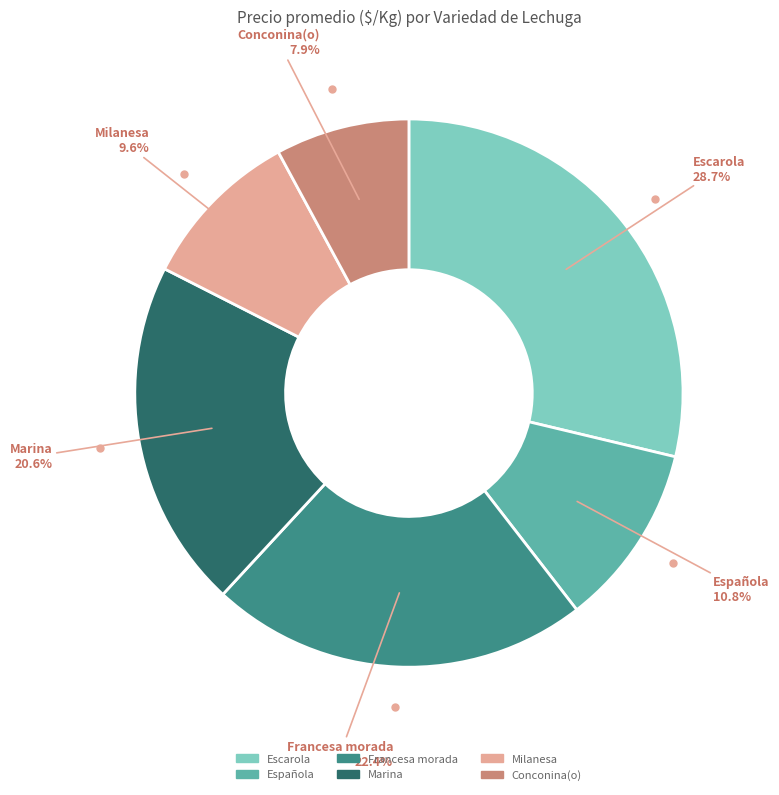

Is there any slice that represents more than half of the pie?

No